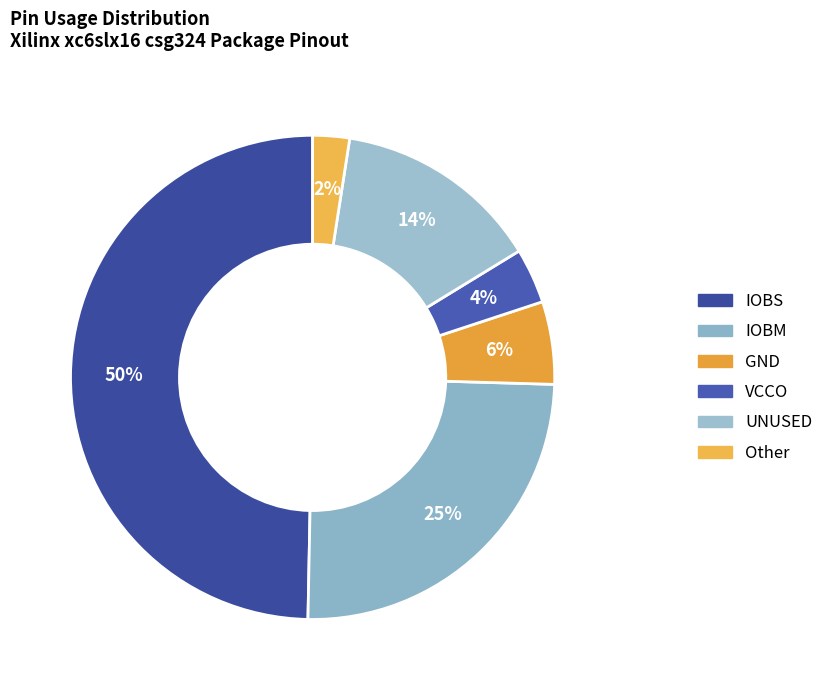

How many slices are in this pie chart?

6